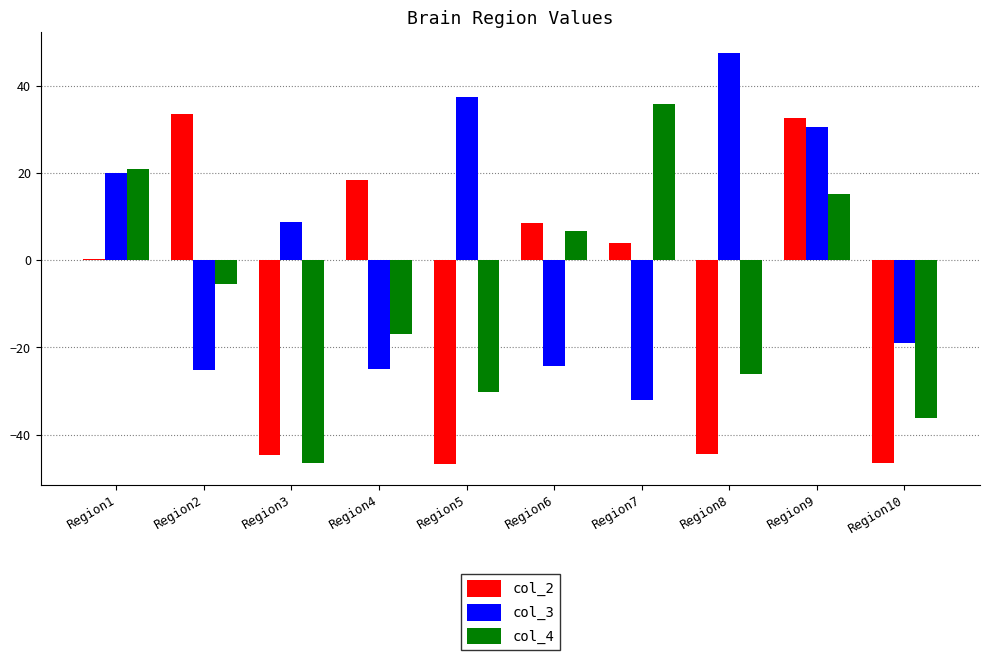

The value of col_4 at Region6 is 6.7. True or false?

True